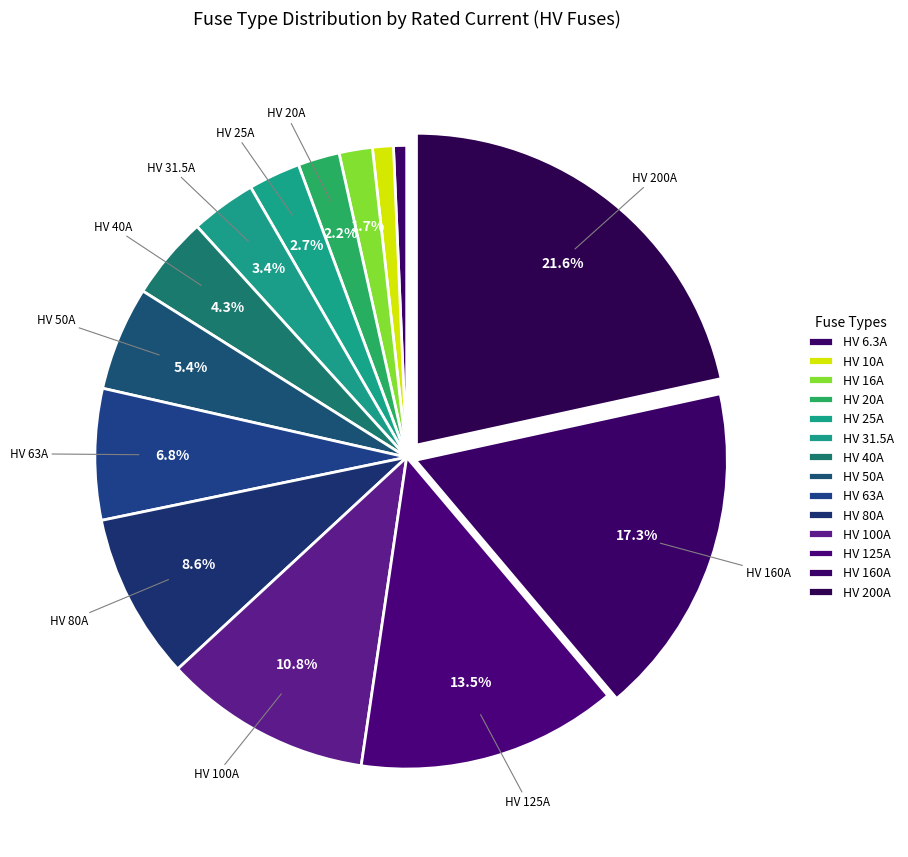

Which has a higher value, HV 16A or HV 200A?

HV 200A